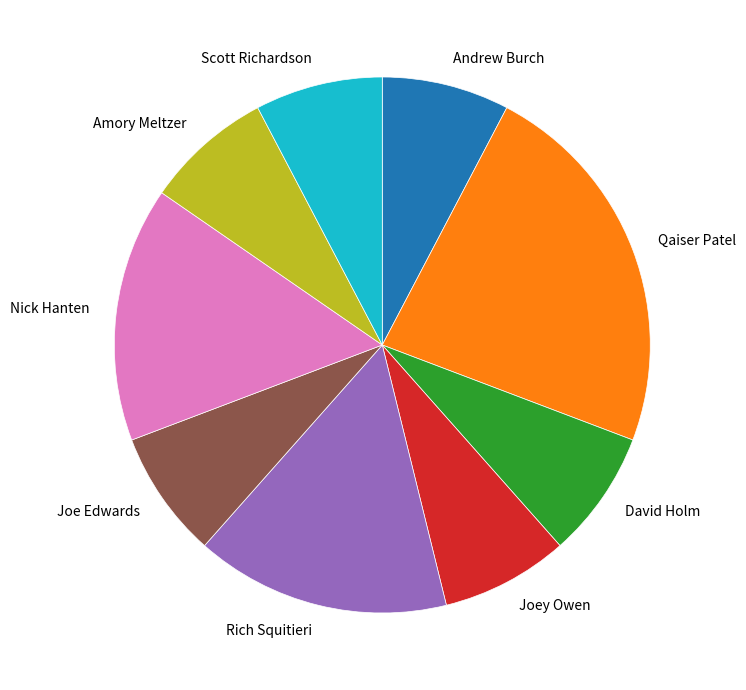

Combined, do Amory Meltzer and David Holm account for over 50%?

No